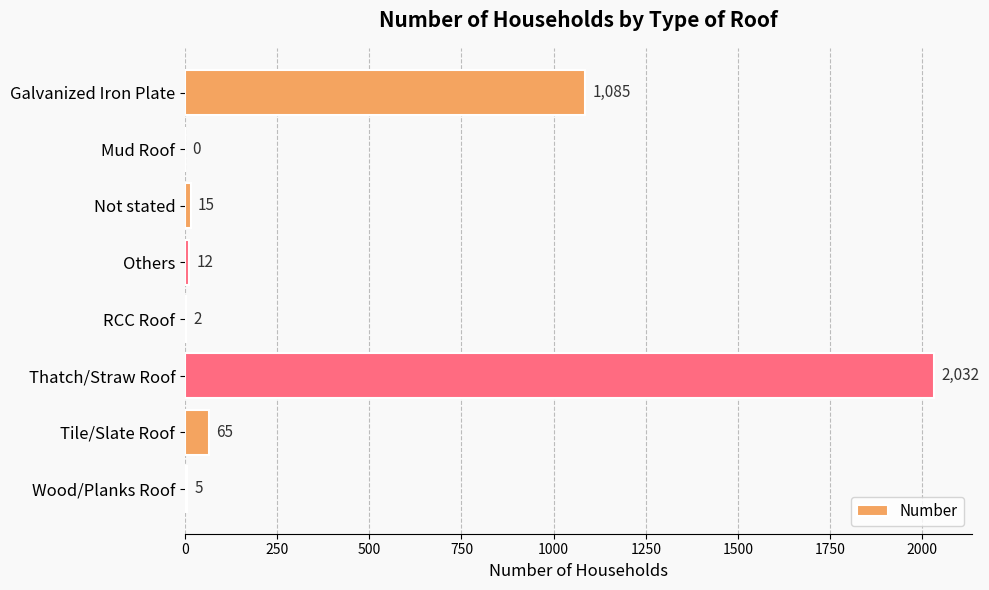

The value at Wood/Planks Roof is 5. True or false?

True